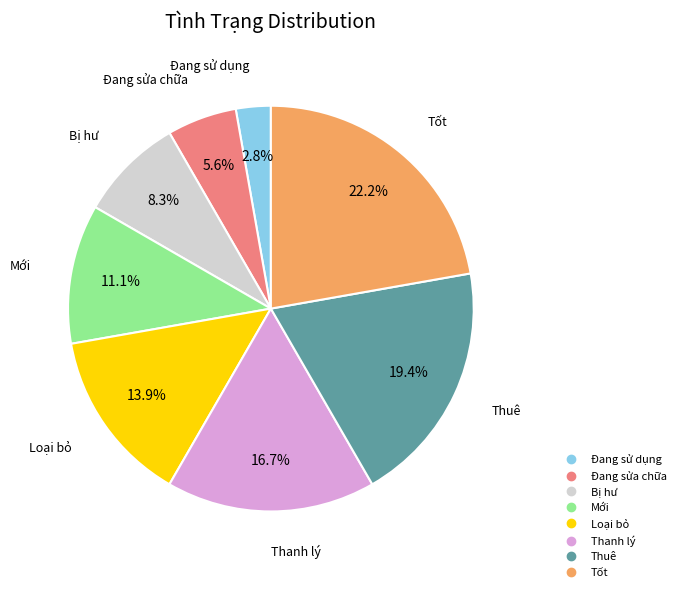

Count the number of slices in the pie.

8